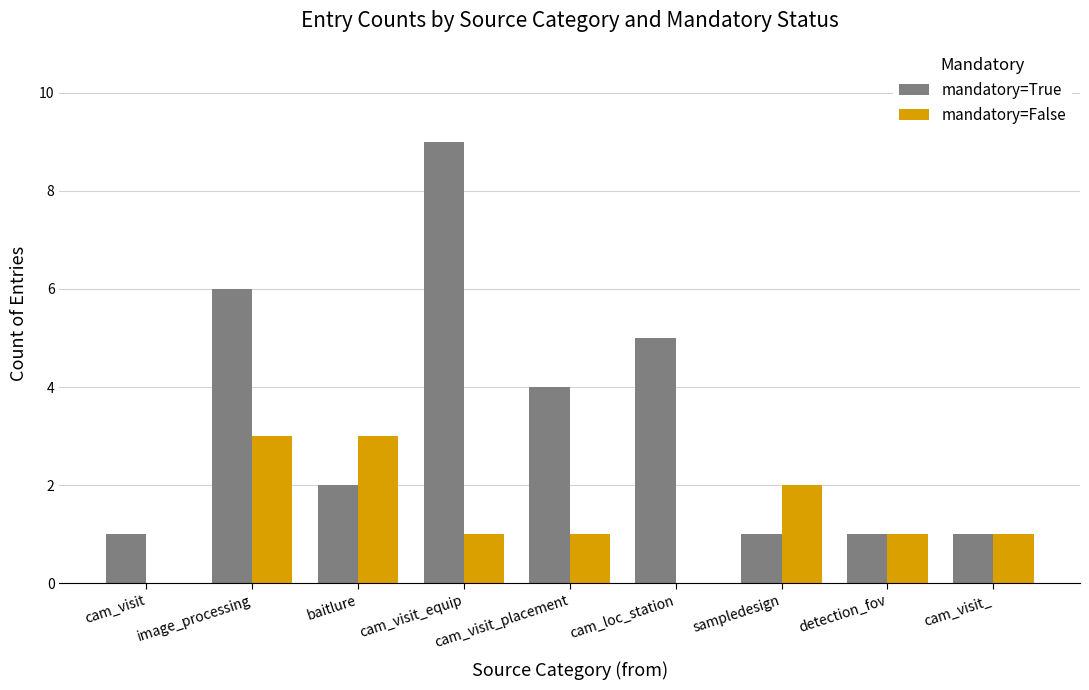

How many groups of bars are there?

9